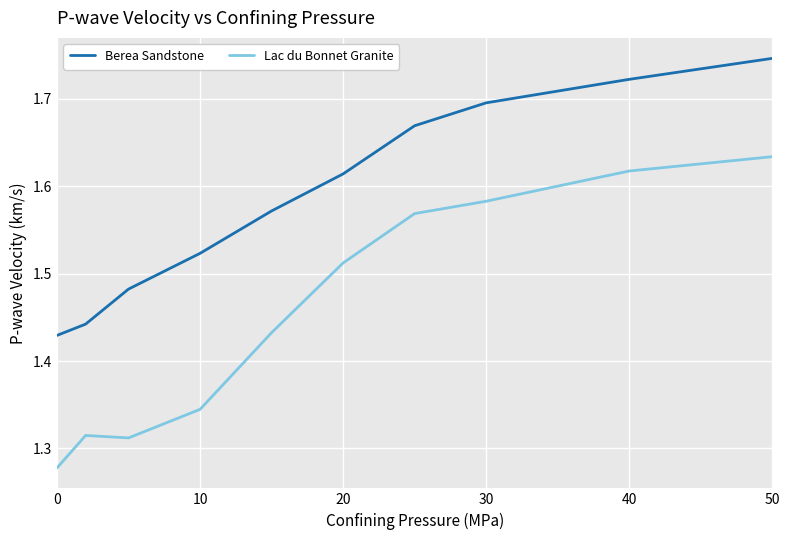

Which series has the largest total across all categories?

Berea Sandstone